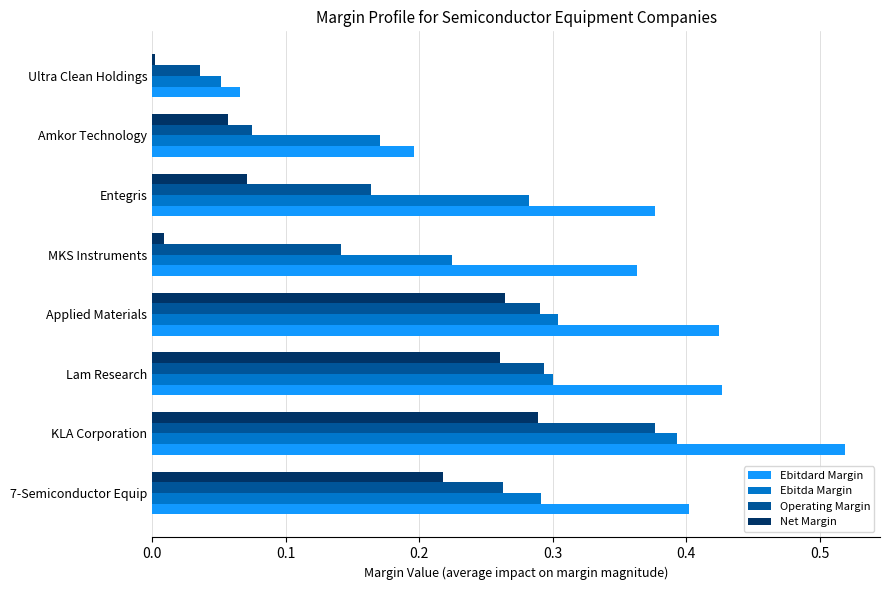

What is the sum of all Operating Margin values?

1.6